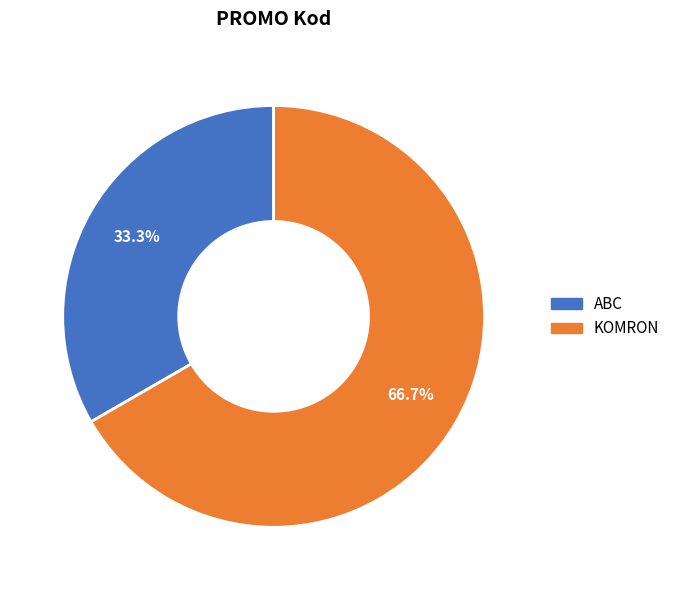

Does KOMRON account for over 50% of the chart?

Yes